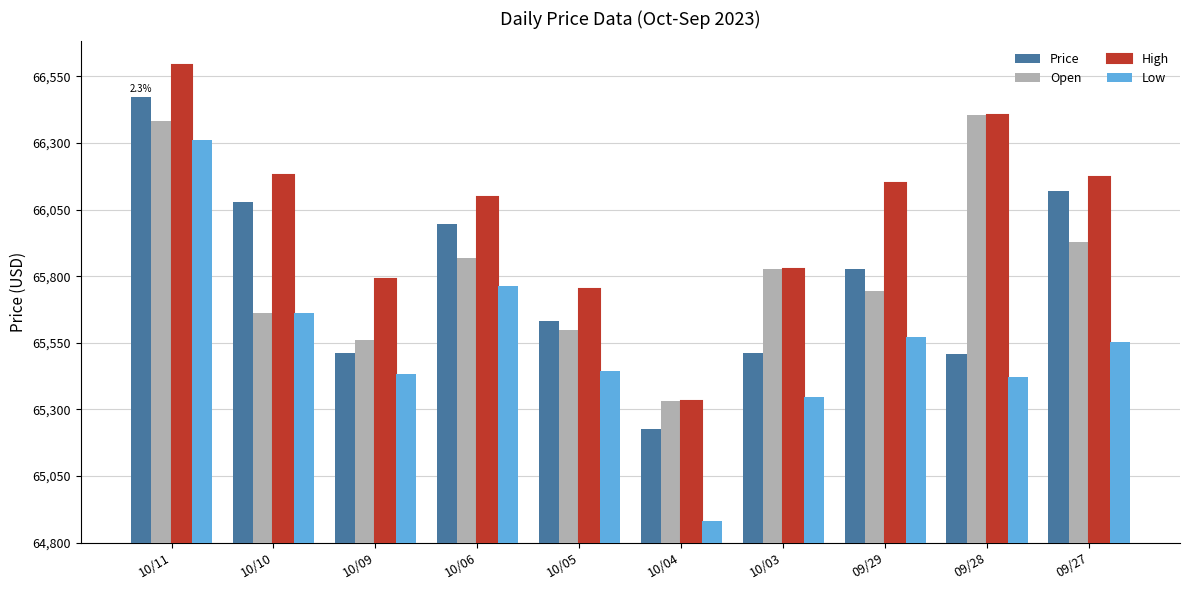

What are all the series names shown in the legend?

Price, Open, High, Low